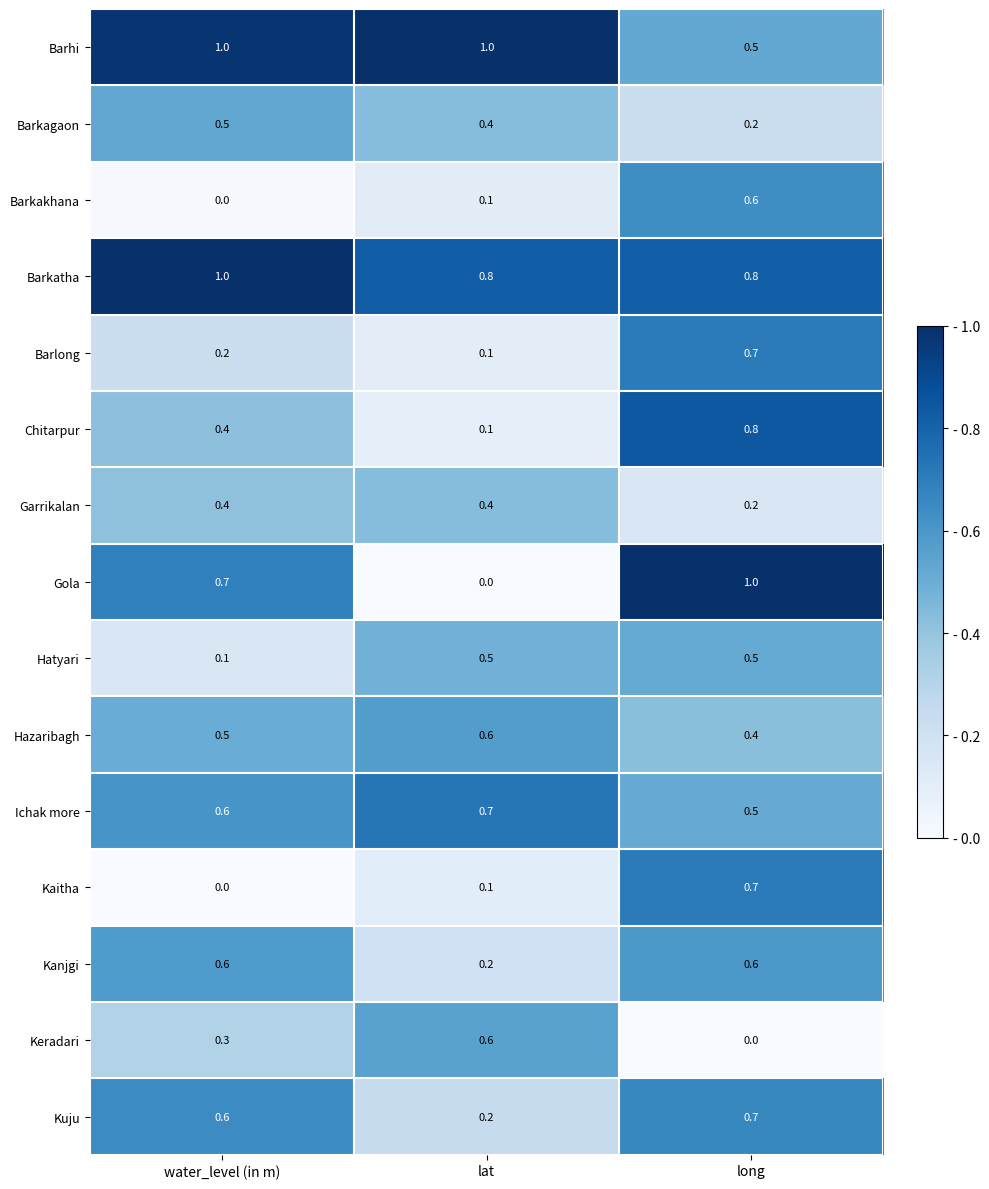

At how many categories does at least one series exceed 0?

3